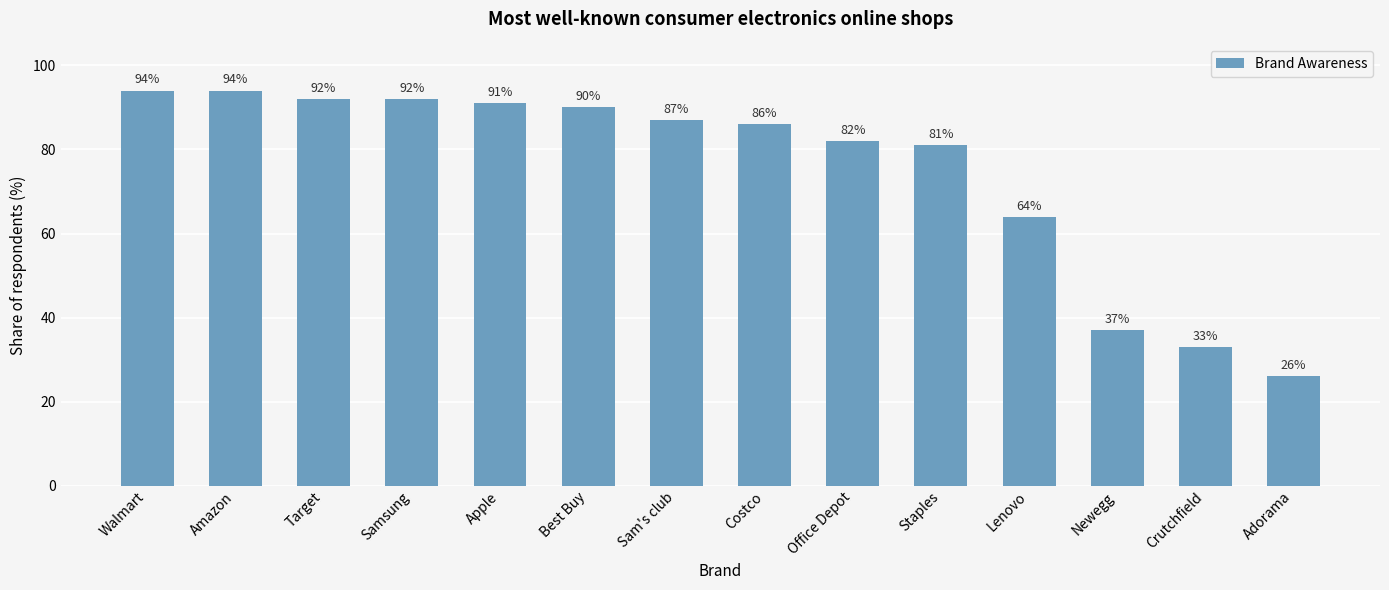

Reading left to right, what are all the values shown in this chart?

Walmart=94	Amazon=94	Target=92	Samsung=92	Apple=91	Best Buy=90	Sam's club=87	Costco=86	Office Depot=82	Staples=81	Lenovo=64	Newegg=37	Crutchfield=33	Adorama=26